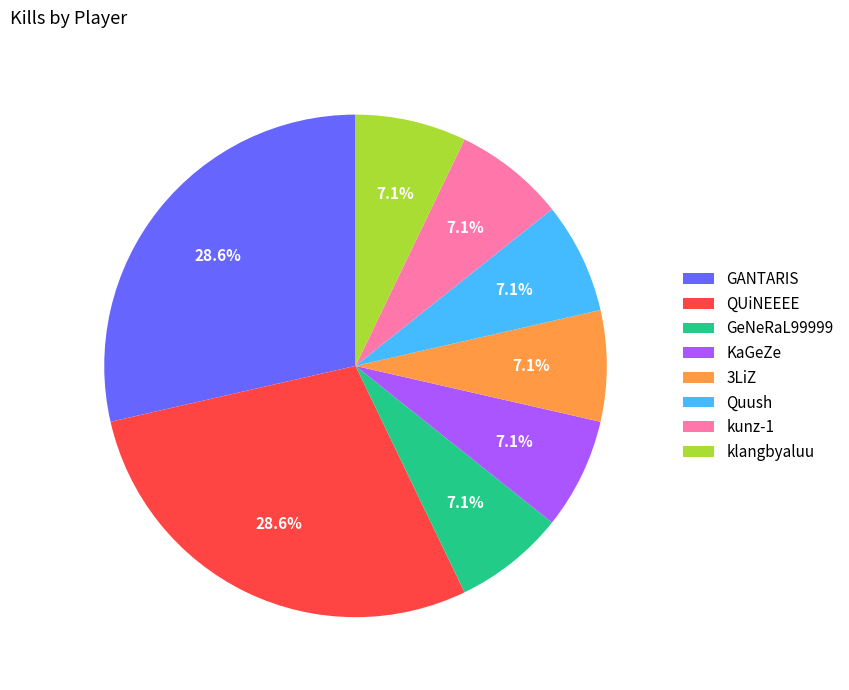

Is GANTARIS the majority of the pie?

No